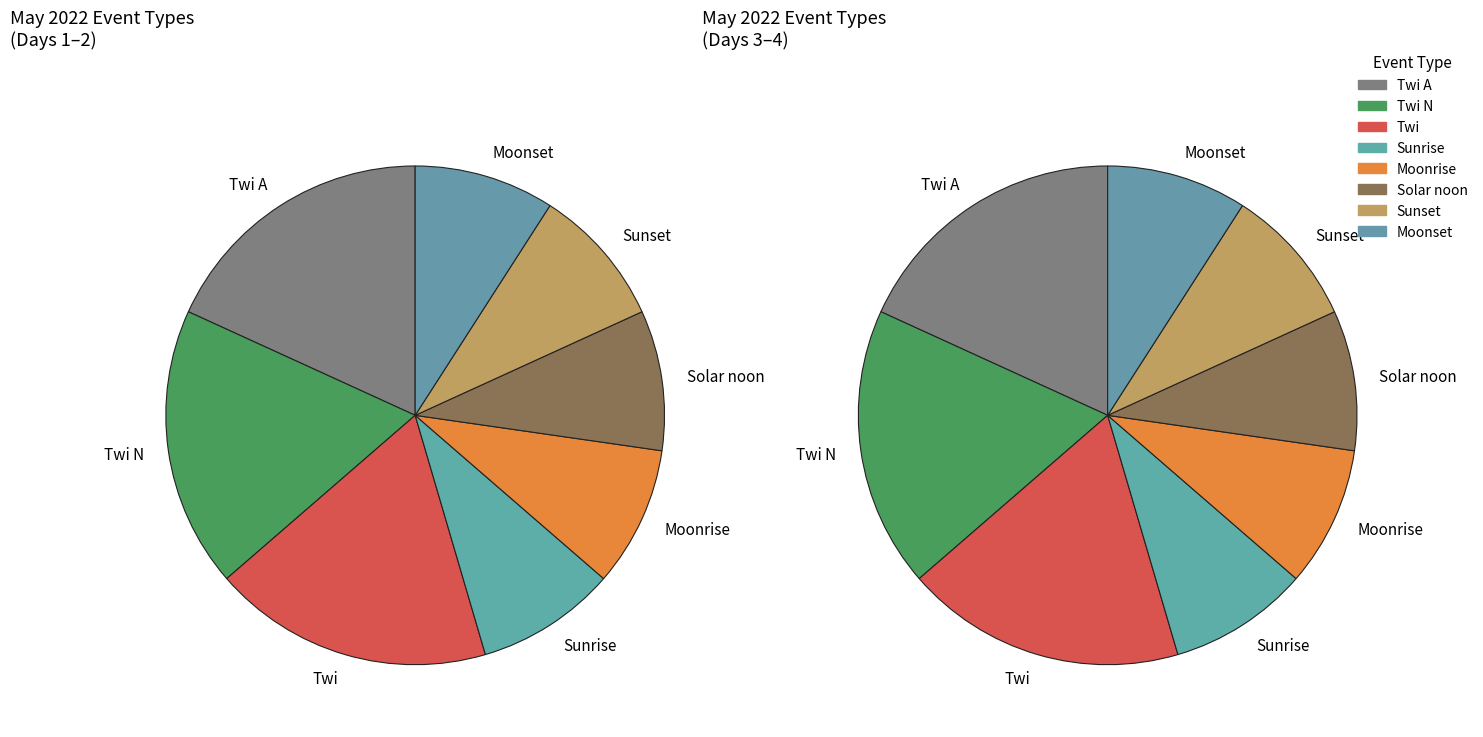

What is the smallest slice in the pie chart?

Sunrise